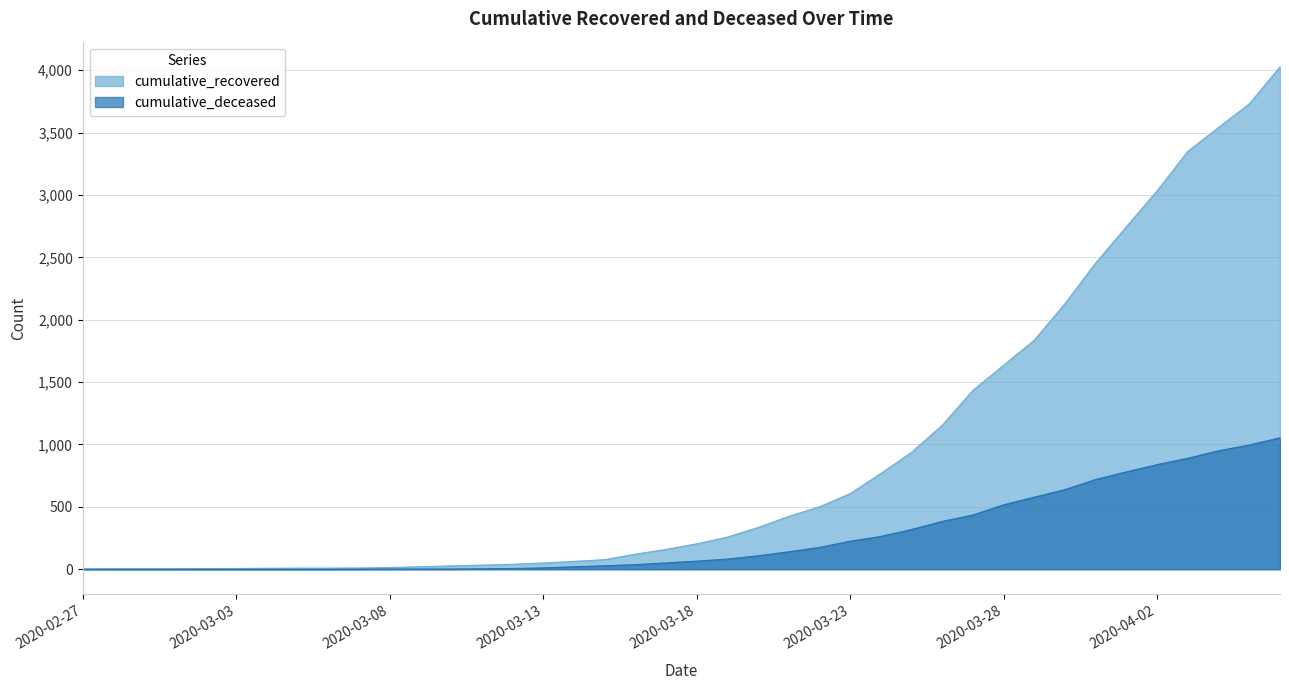

Is it true that cumulative_recovered equals 181 at 2020-03-16?

False